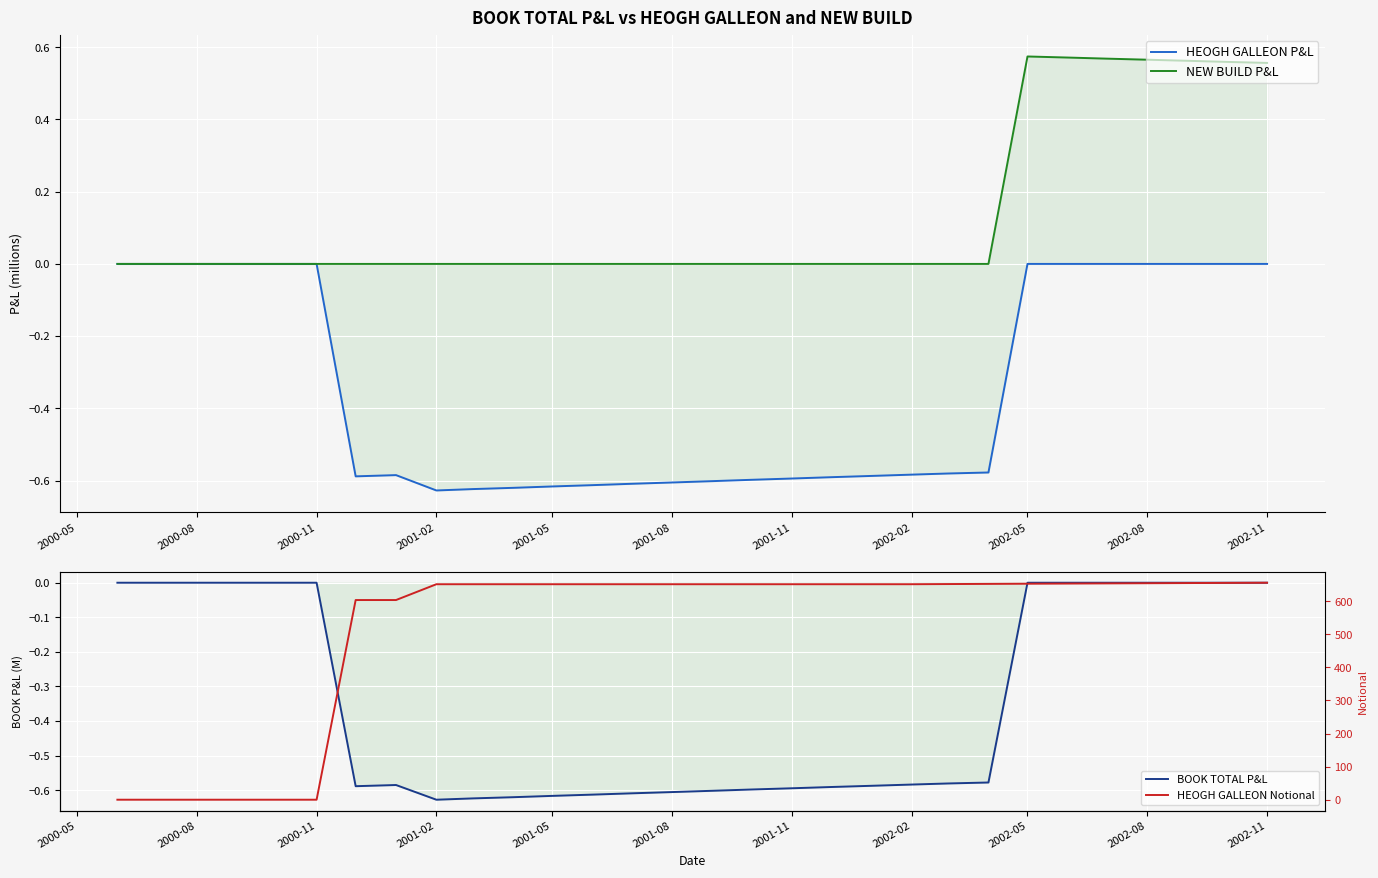

What is the lowest value of the HEOGH GALLEON P&L series?

-0.6